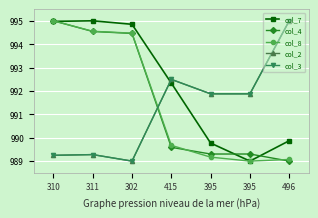

Does the chart have visible grid lines?

Yes